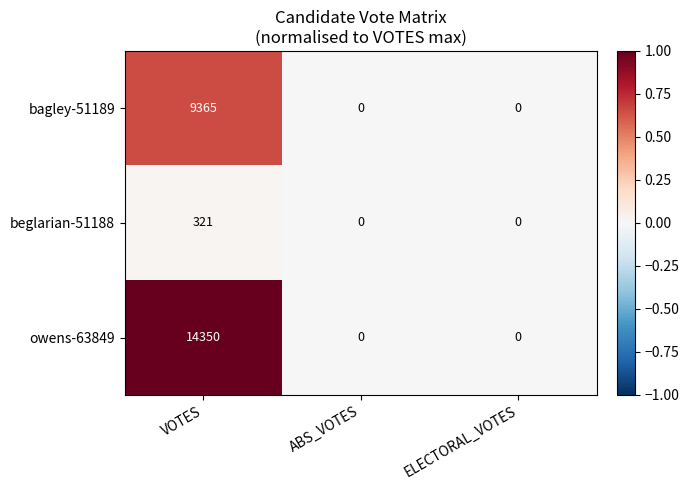

Which series has the largest range (max minus min)?

owens-63849